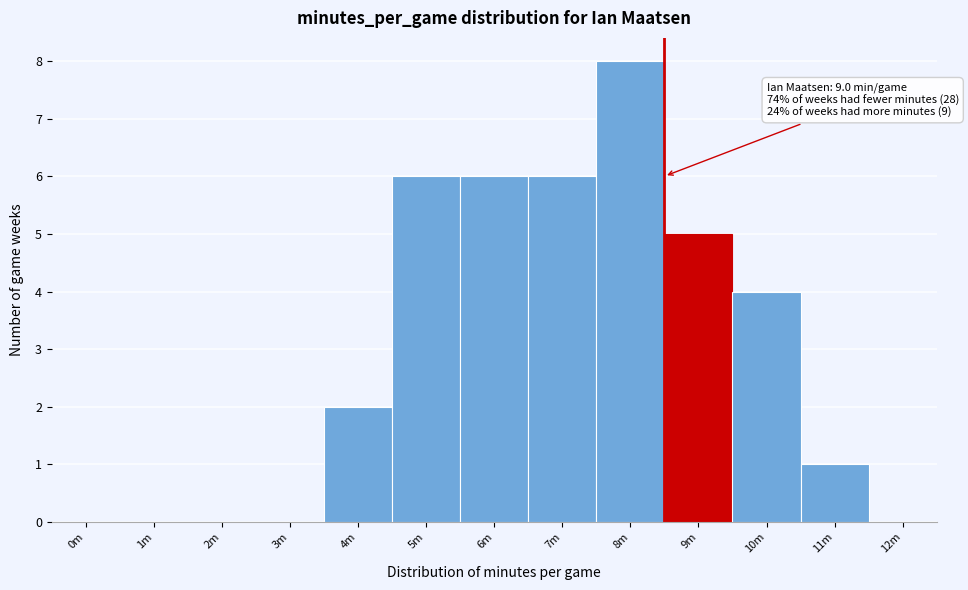

Reading left to right, extract all data points from this chart.

0m=0	1m=0	2m=0	3m=0	4m=2	5m=6	6m=6	7m=6	8m=8	9m=5	10m=4	11m=1	12m=0